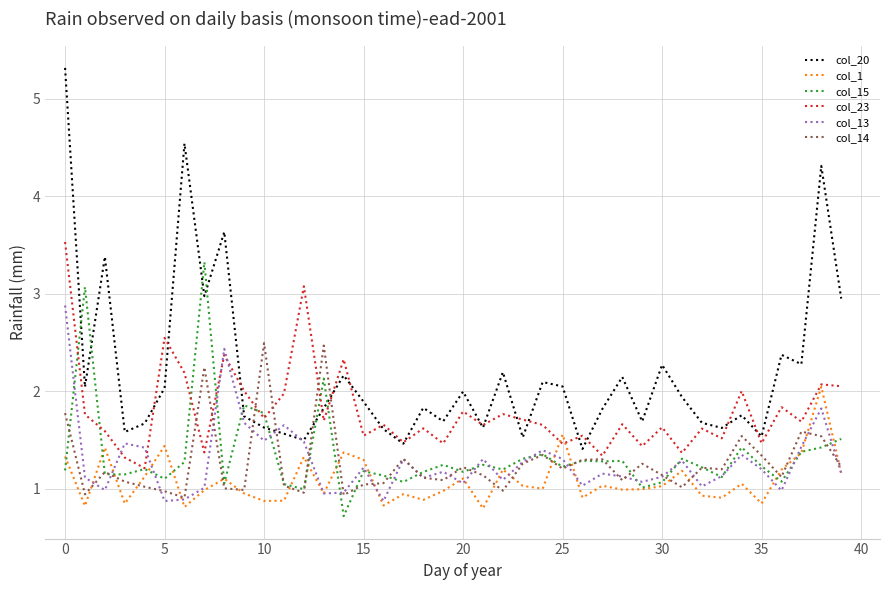

What is the sum of all col_20 values?

87.5